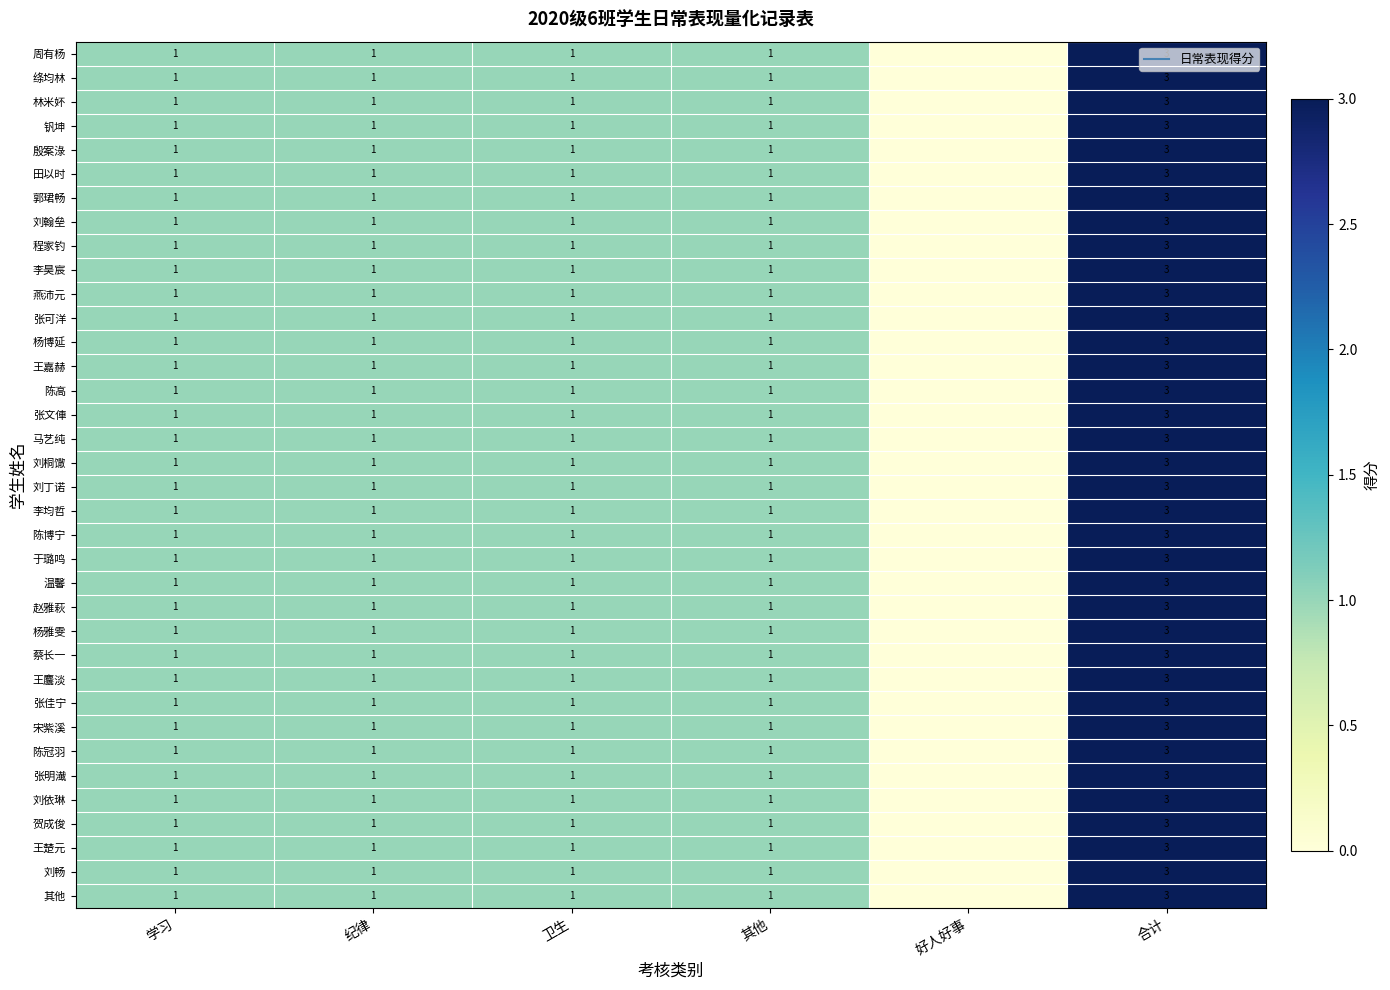

How many distinct data groups are displayed?

36